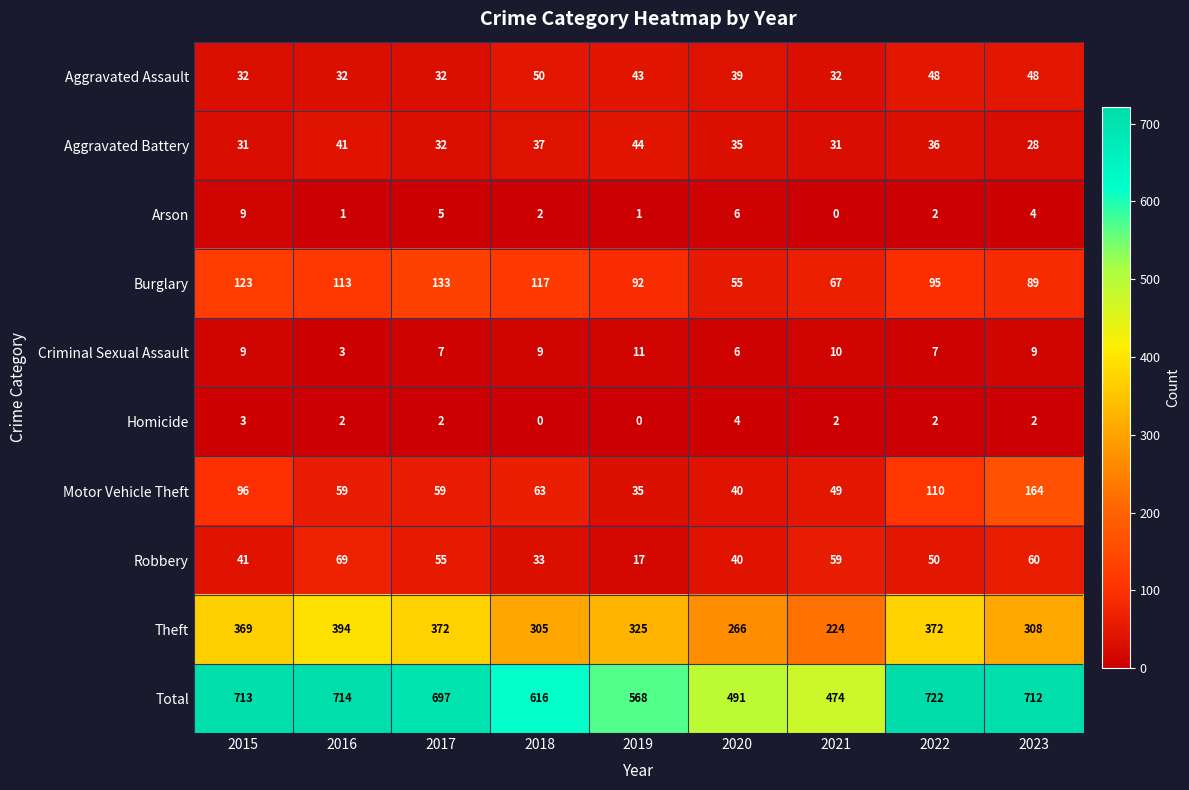

Count the Criminal Sexual Assault values in the range 7 to 9.

5